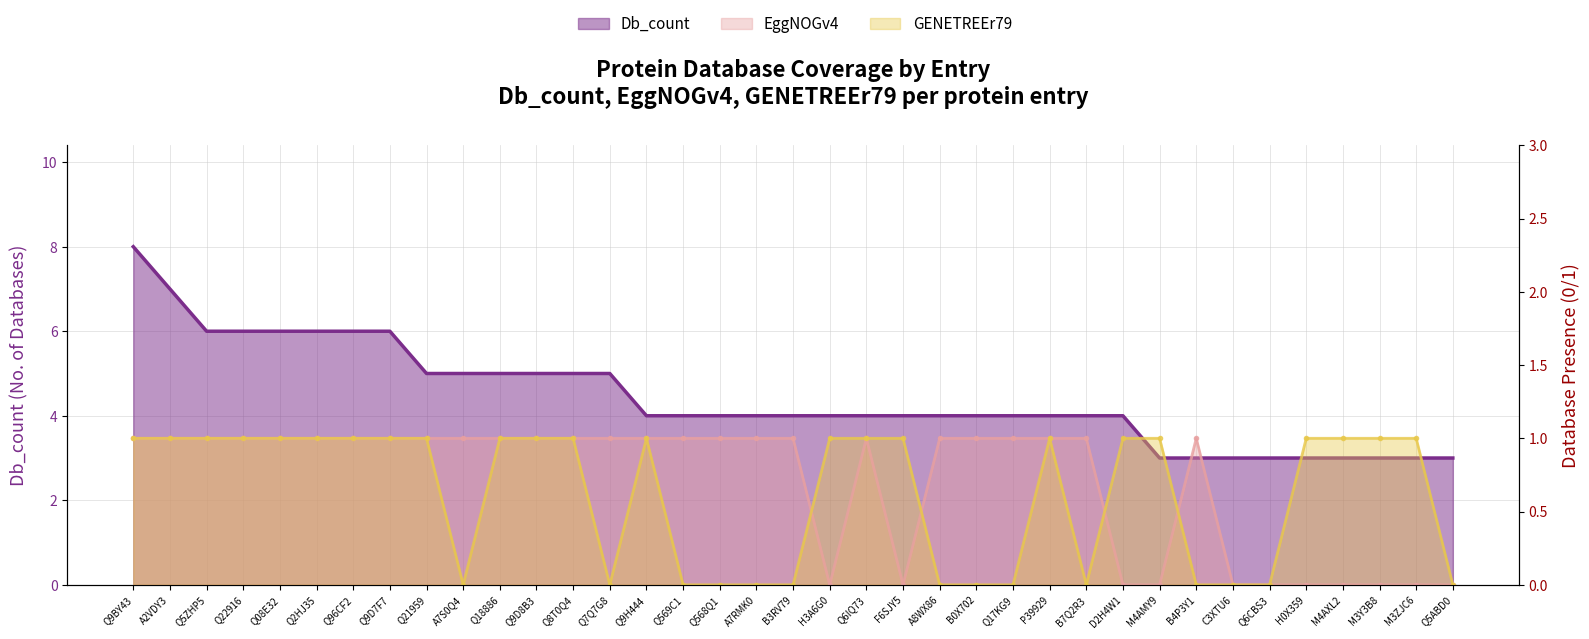

Which category has the highest value in the Db_count series?

Q9BY43